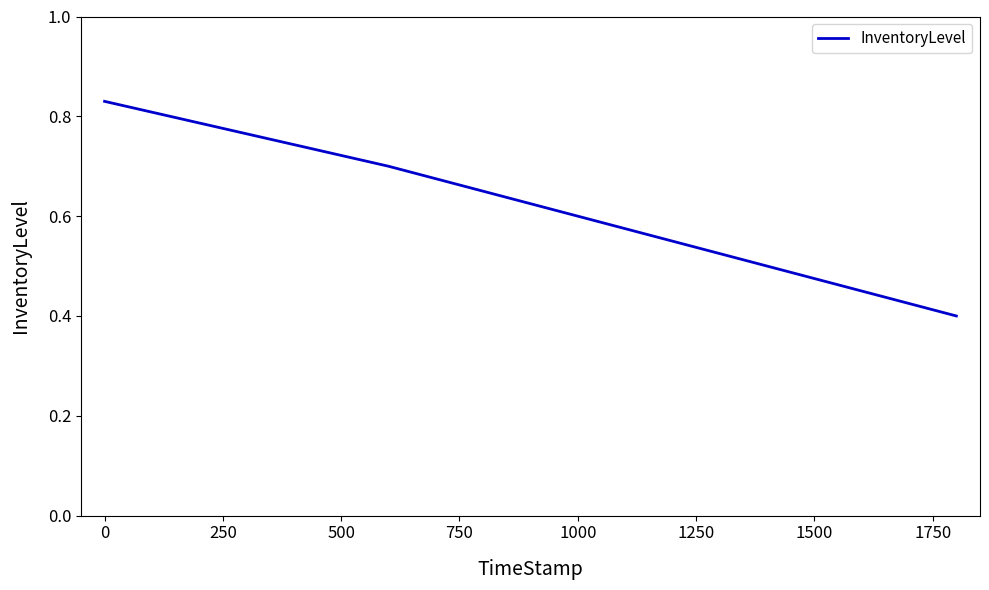

True or false: the data has more than 0 interior local peaks.

False